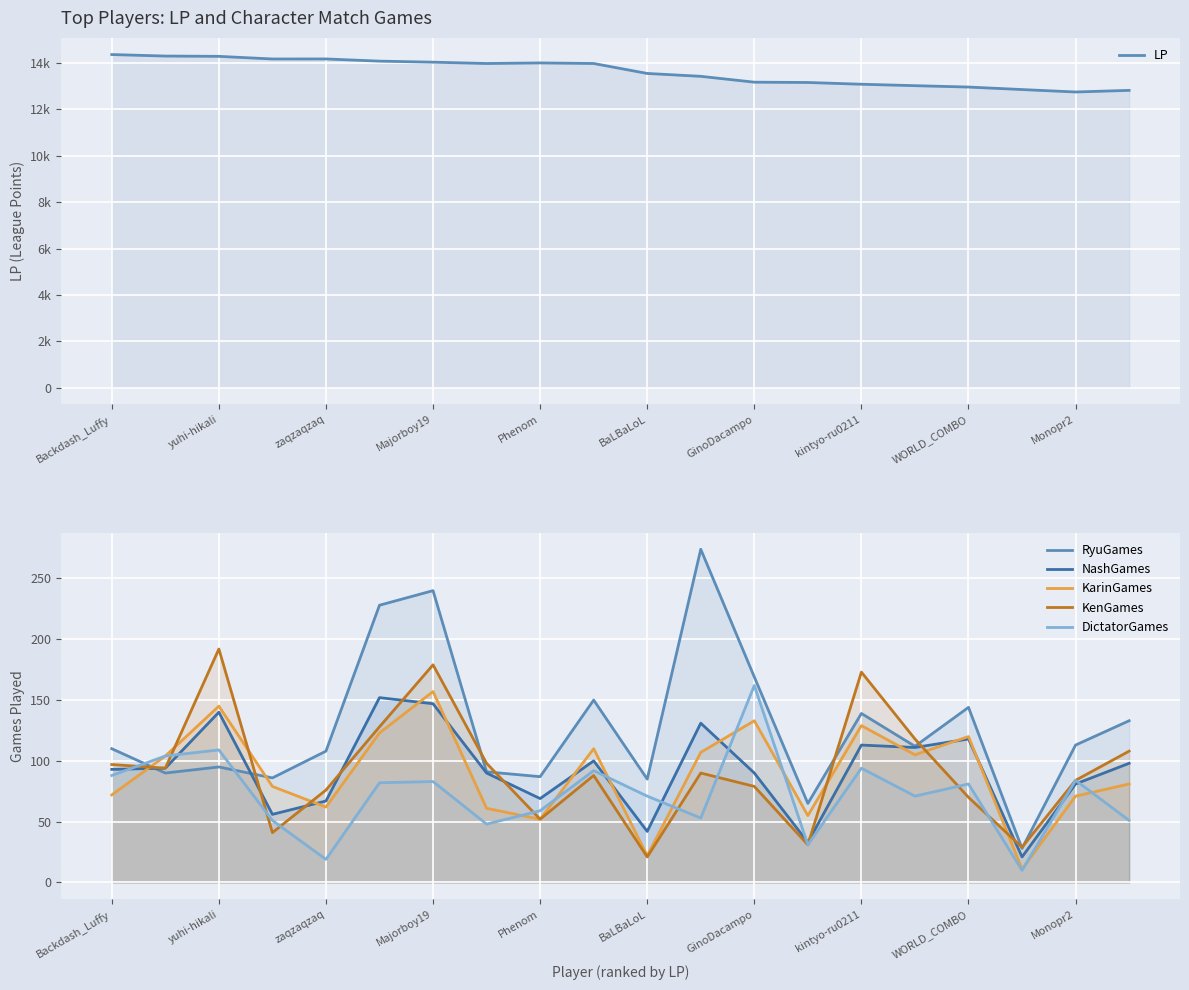

Reading left to right, what are all the values shown in this chart?

LP: 14360	14295	14282	14169	14170	14076	14031	13974	13999	13974	13545	13421	13169	13156	13080	13018	12959	12851	12746	12816
RyuGames: 110	90	95	86	108	228	240	91	87	150	85	274	169	65	139	112	144	28	113	133
NashGames: 93	94	140	56	67	152	147	90	69	100	42	131	90	33	113	111	118	21	81	98
KarinGames: 72	104	145	79	62	123	157	61	52	110	22	107	133	55	129	105	120	11	71	81
KenGames: 97	94	192	41	76	128	179	98	52	88	21	90	79	31	173	118	70	29	84	108
DictatorGames: 88	104	109	51	19	82	83	48	59	92	71	53	162	31	94	71	81	10	84	51